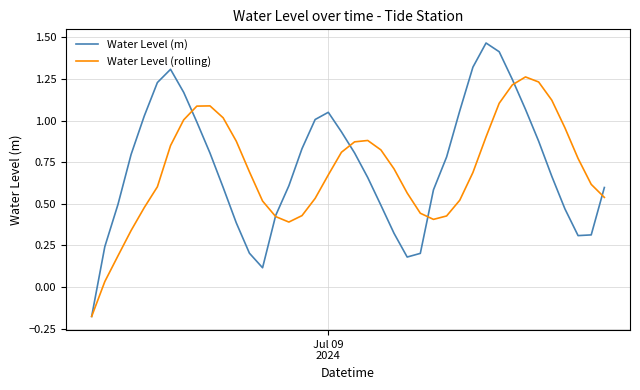

List the series in order of their peak value, lowest first.

Water Level (rolling), Water Level (m)